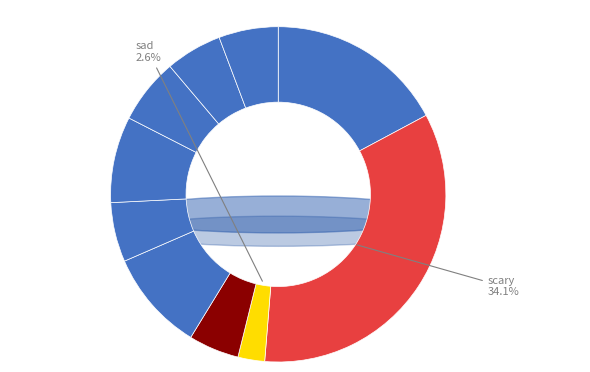

What percentage do crazy and worst together represent?

11.2%